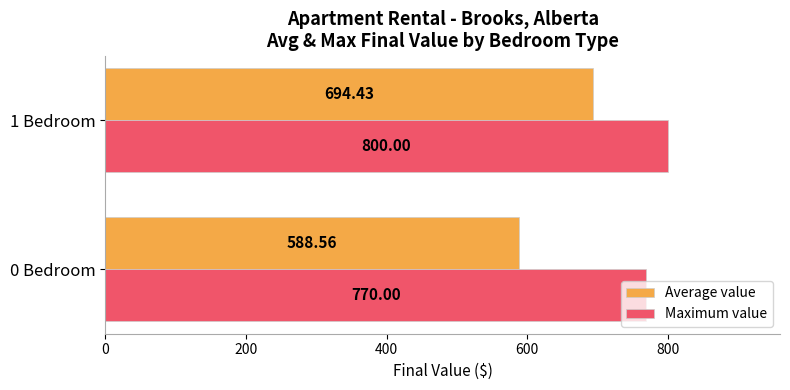

At 1 Bedroom, list the series in order from smallest to largest.

Average value, Maximum value